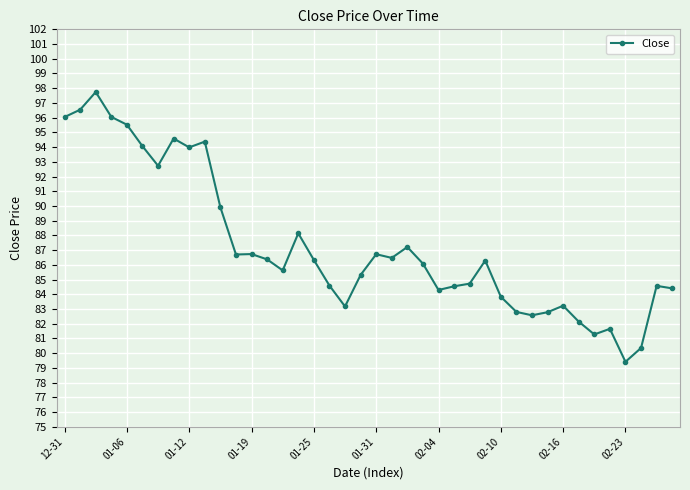

True or false: there are more than 2 points higher than both neighbors.

True